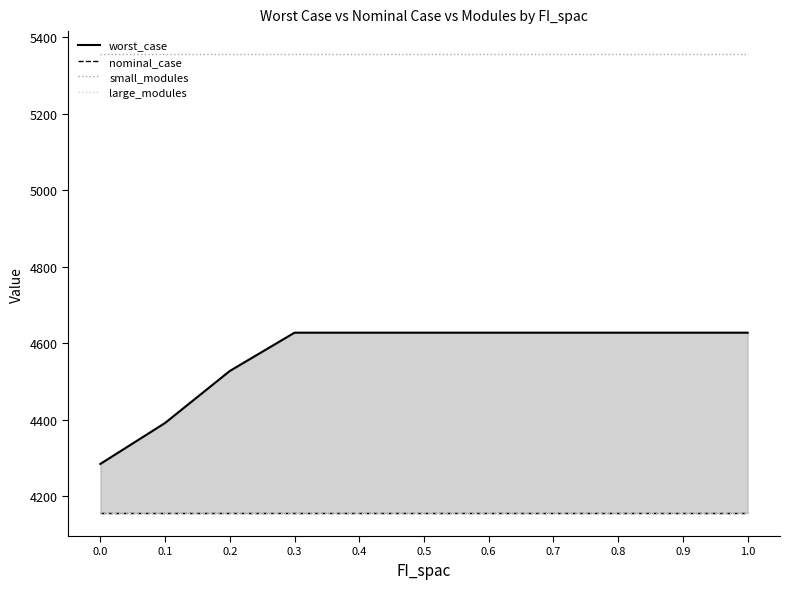

Read the worst_case value at 0.4.

4627.1